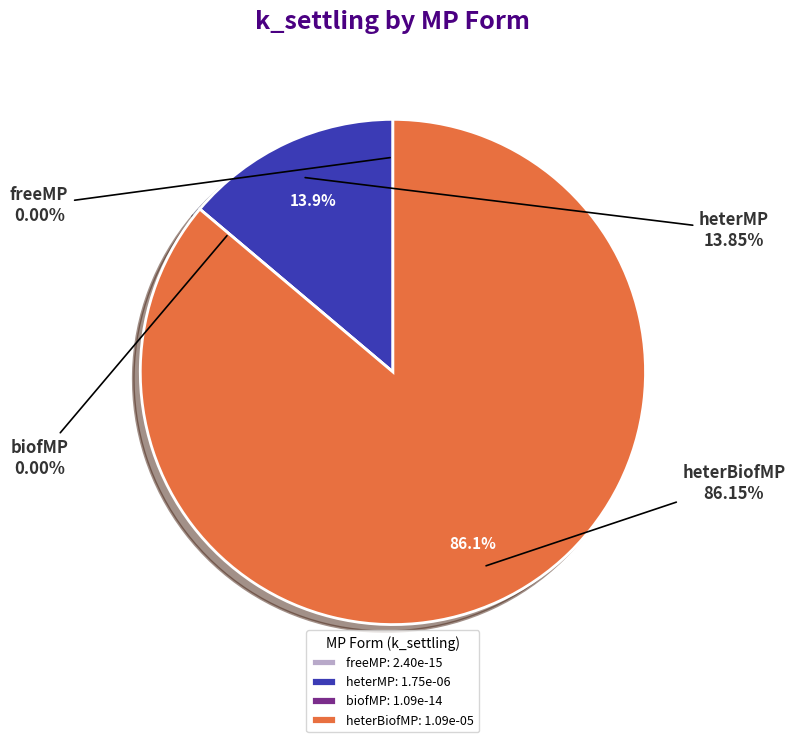

Which has a higher value, heterBiofMP or freeMP?

heterBiofMP